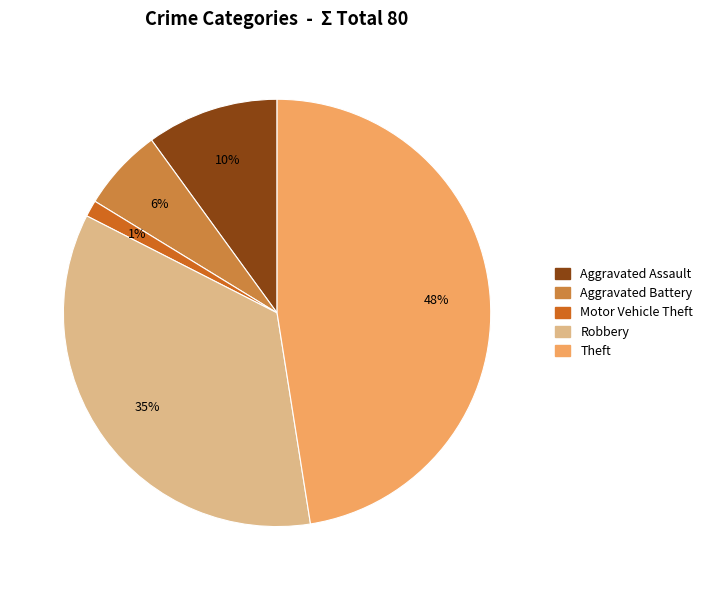

Does Theft represent more than half of the total?

No